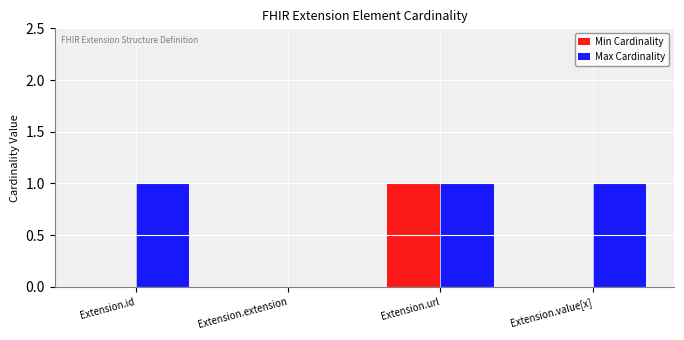

Does the chart contain stacked bars?

No